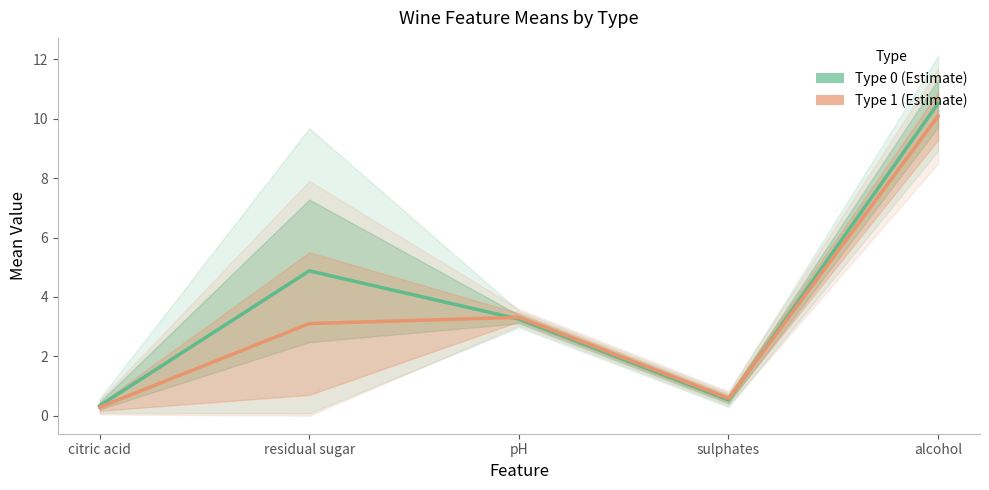

At which label does Type 1 (Estimate) first exceed 3?

residual sugar